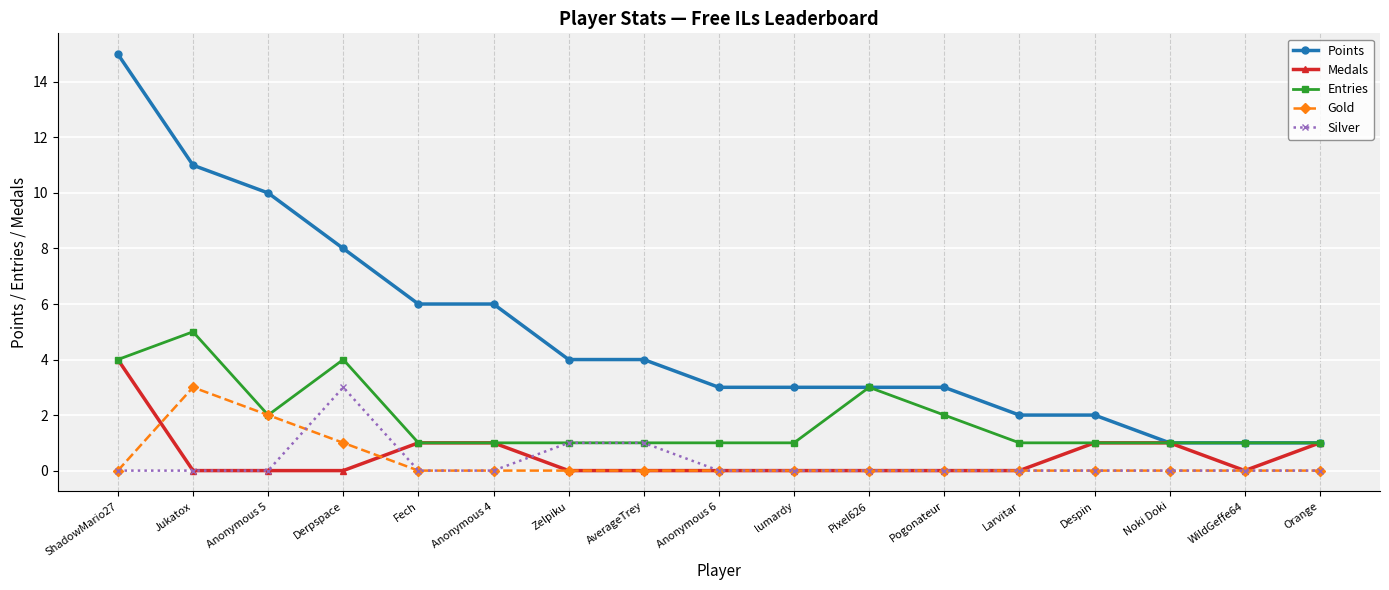

At which category does Gold reach its first local peak?

Jukatox